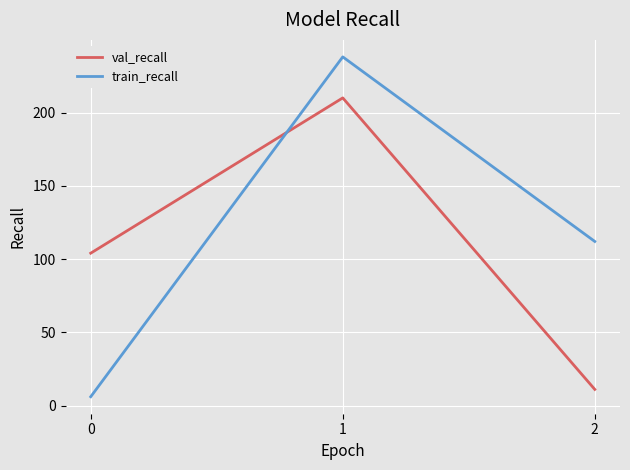

List the series in order of their peak value, highest first.

train_recall, val_recall